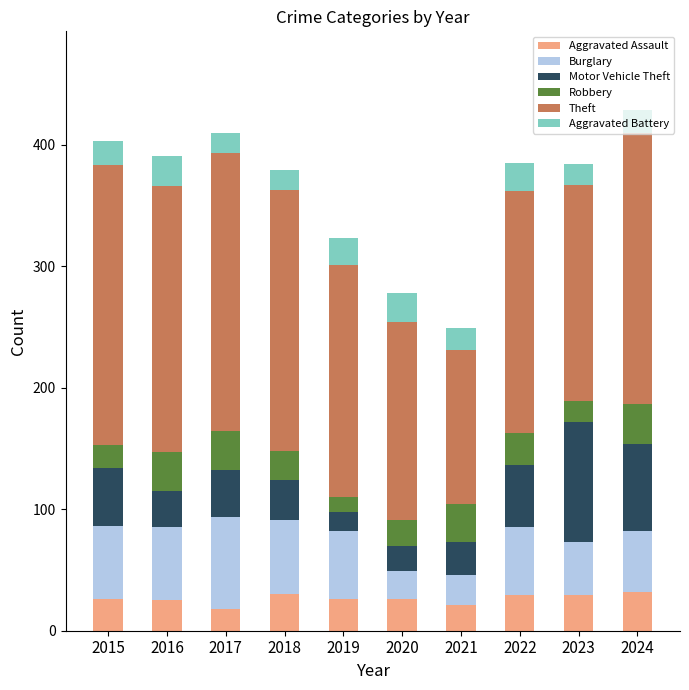

The Aggravated Assault series shows 30 at 2018. True or false?

True